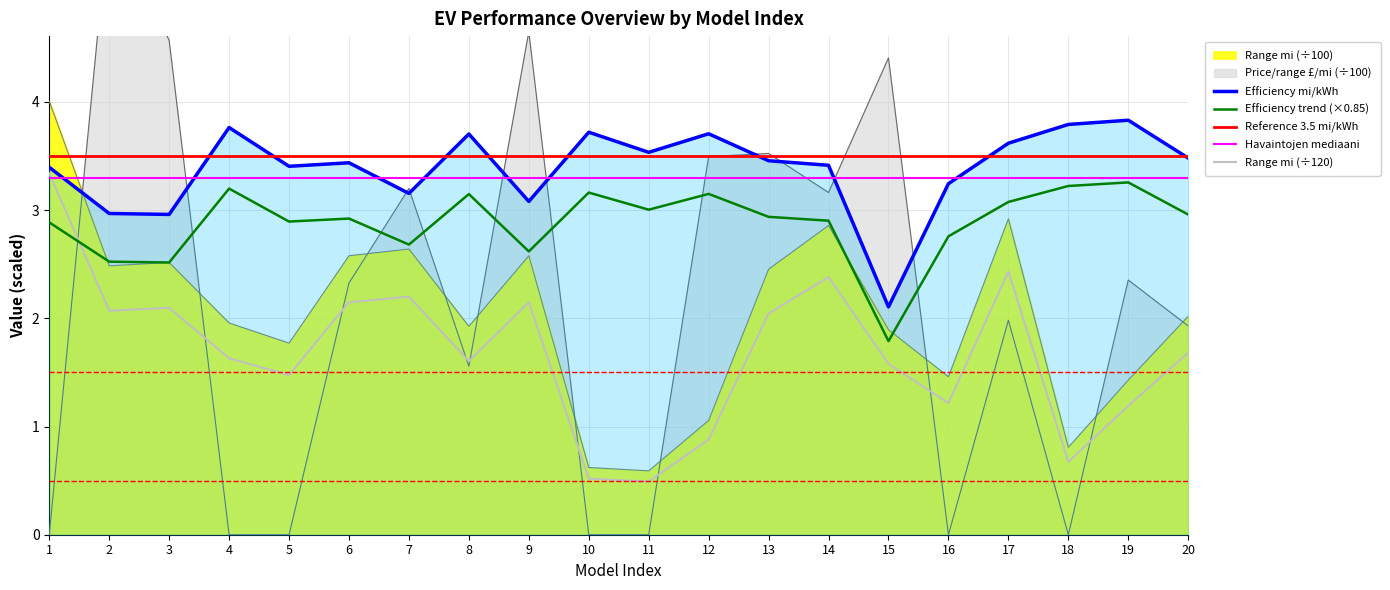

At how many categories does at least one series exceed 0?

20